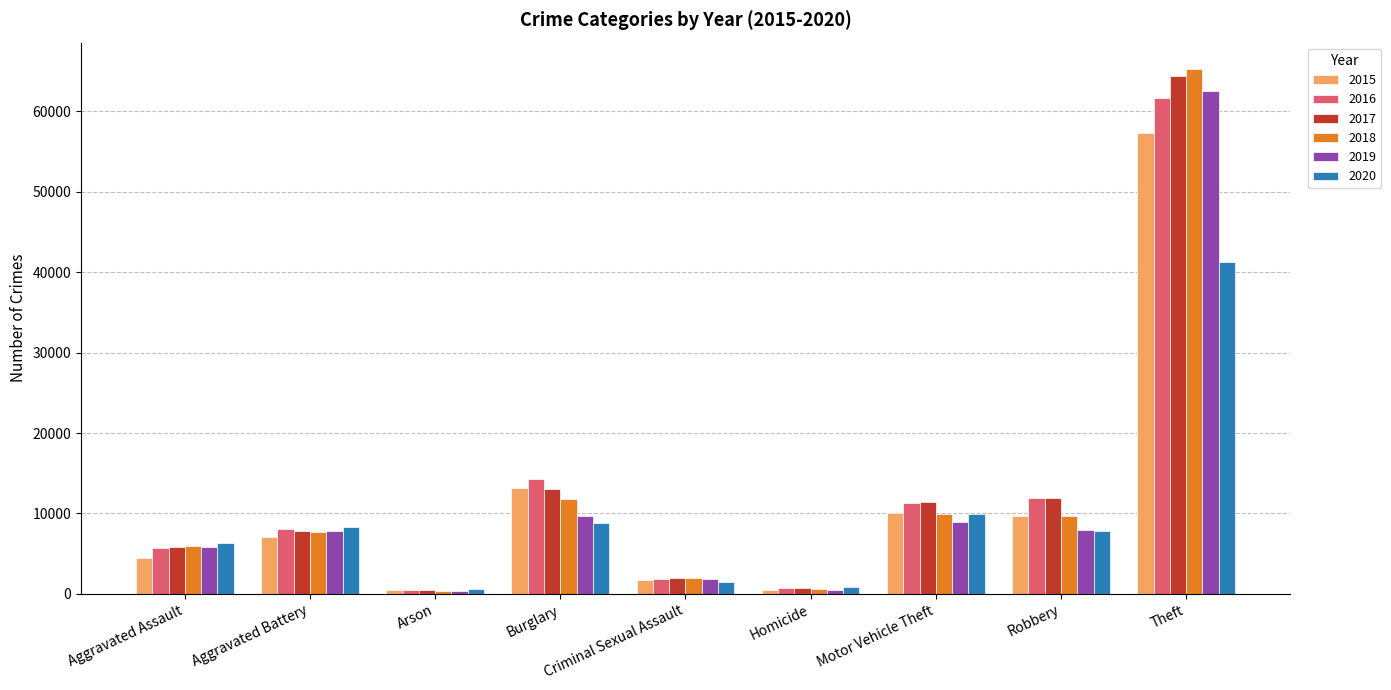

Is it true that 2015 equals 448 at Arson?

True